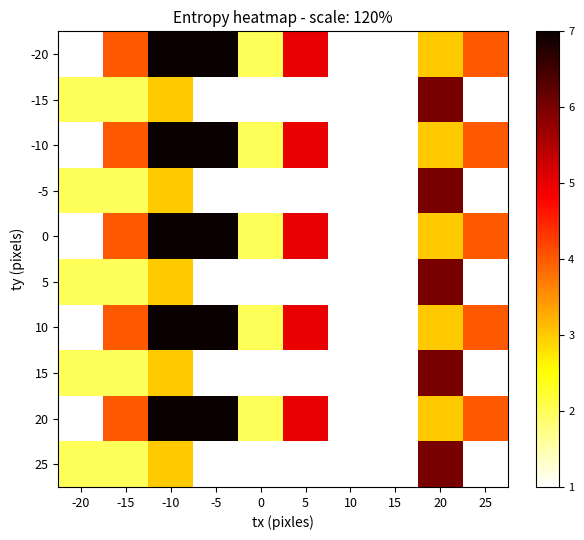

Which has a higher value, -20 or 25?

25